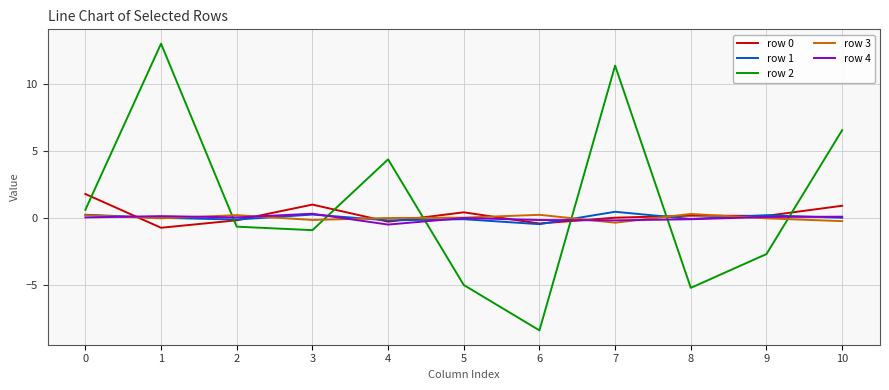

Is it true that row 2 equals 17.7 at 1?

False